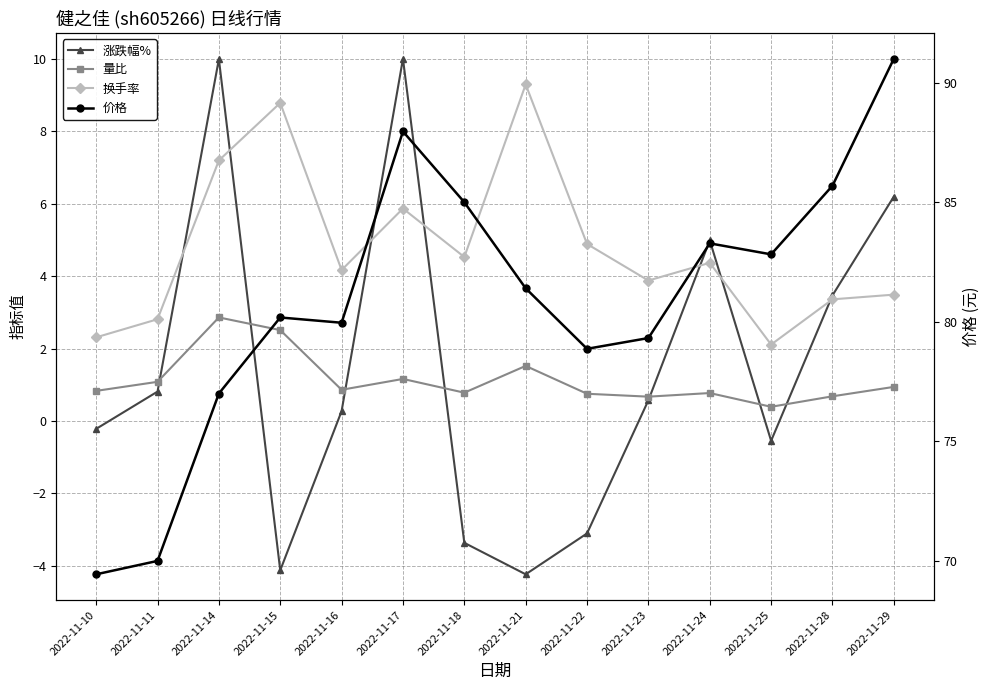

Is the value of 涨跌幅% at 2022-11-17 greater than the value of 量比 at 2022-11-10?

Yes